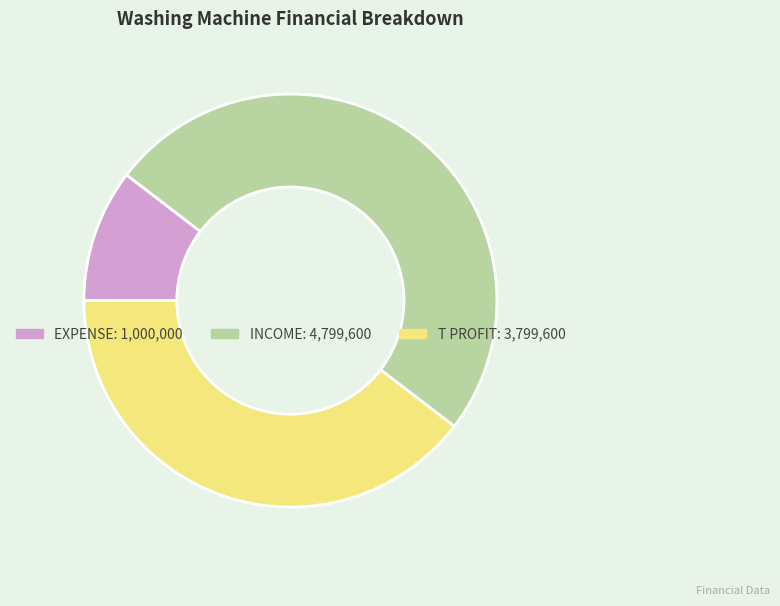

Rank the categories by value from lowest to highest.

EXPENSE, T PROFIT, INCOME